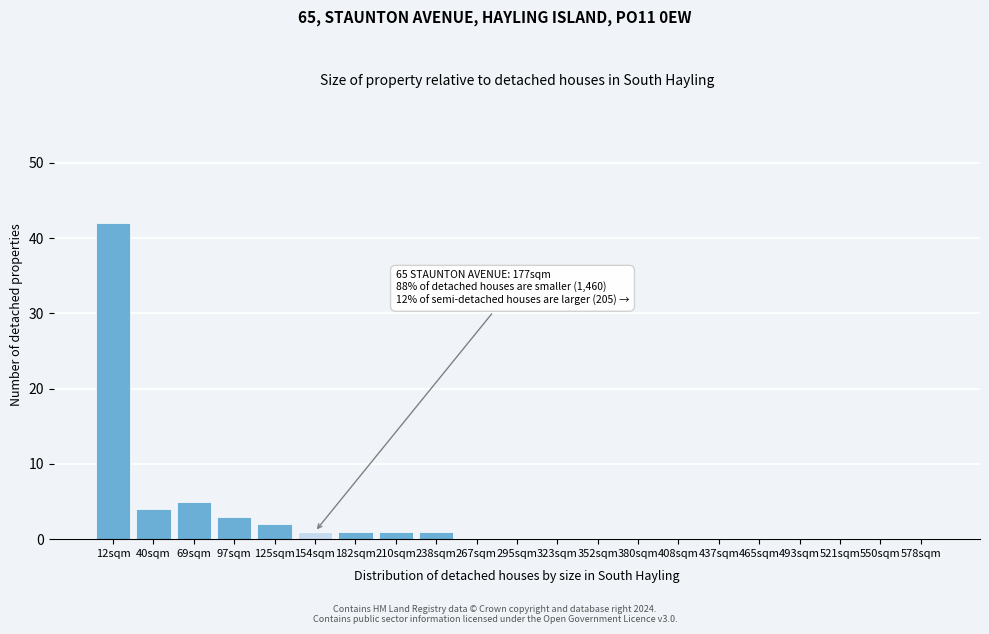

Reading left to right, what are all the values shown in this chart?

12sqm=42	40sqm=4	69sqm=5	97sqm=3	125sqm=2	154sqm=1	182sqm=1	210sqm=1	238sqm=1	267sqm=0	295sqm=0	323sqm=0	352sqm=0	380sqm=0	408sqm=0	437sqm=0	465sqm=0	493sqm=0	521sqm=0	550sqm=0	578sqm=0